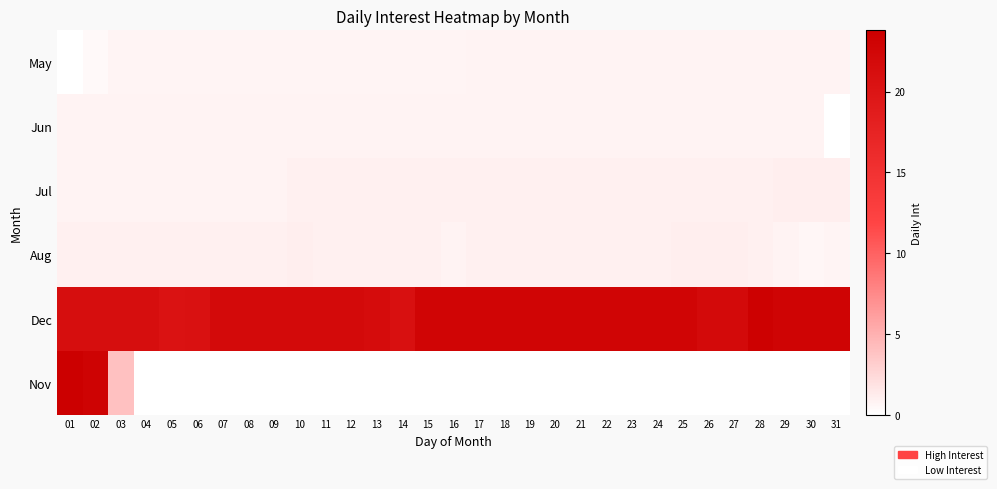

Which series has the largest total across all categories?

Dec